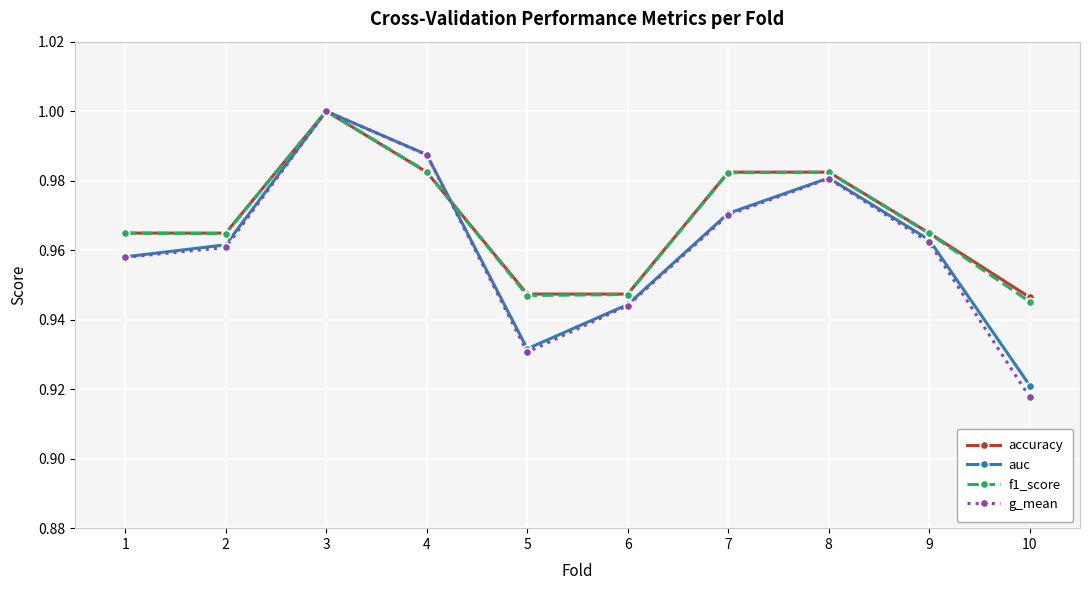

Does the chart display data point markers on the line(s)?

Yes